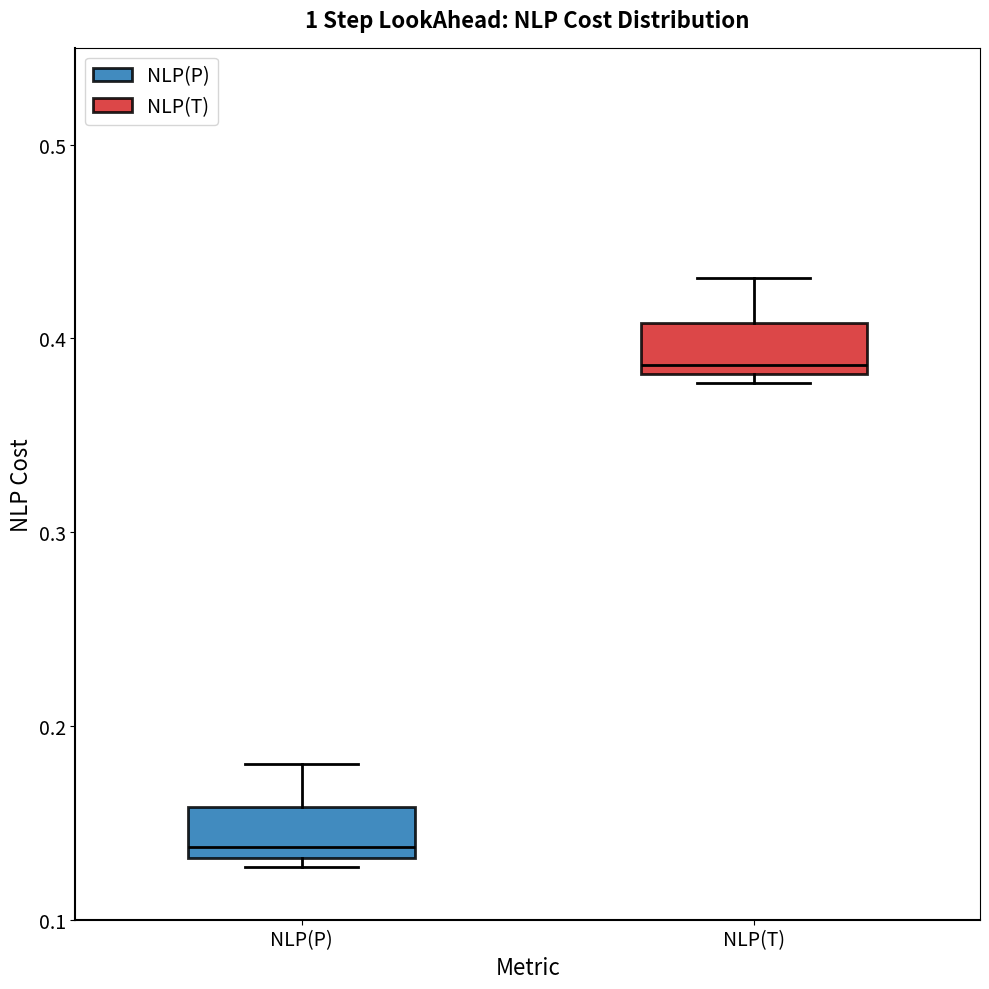

Where does the median line of the box for NLP(P) sit on the y-axis? The values are not printed on the chart, so give them approximately, as read against the axis.

0.14